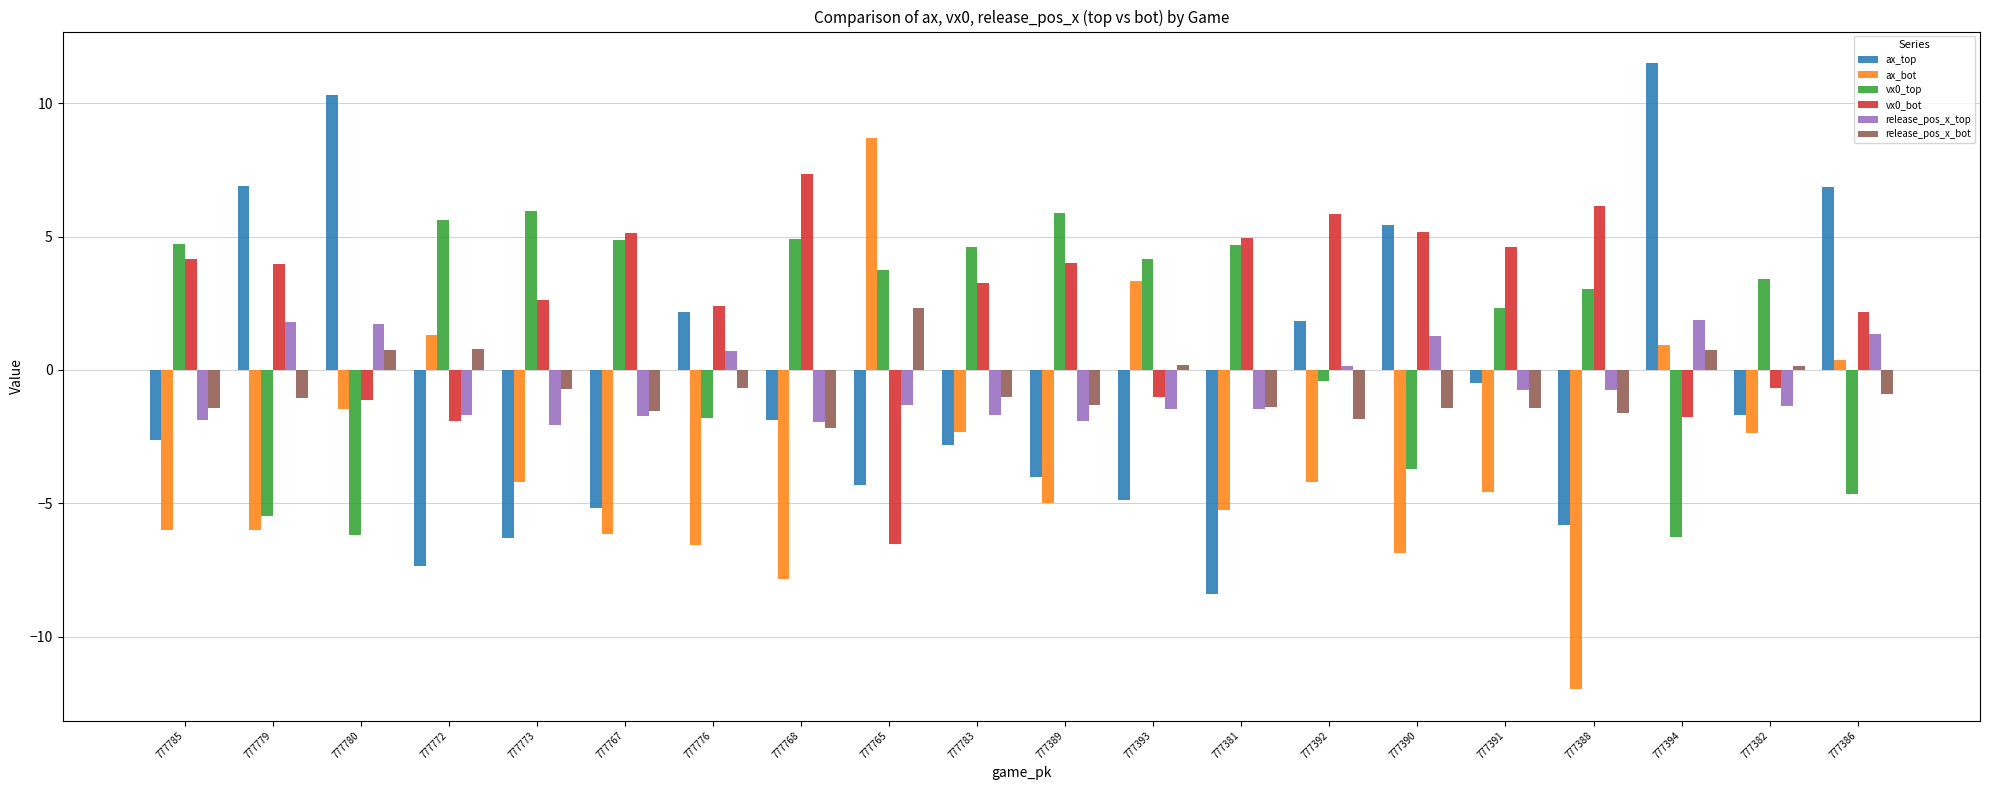

What is the total value across all series at 777765?

2.6